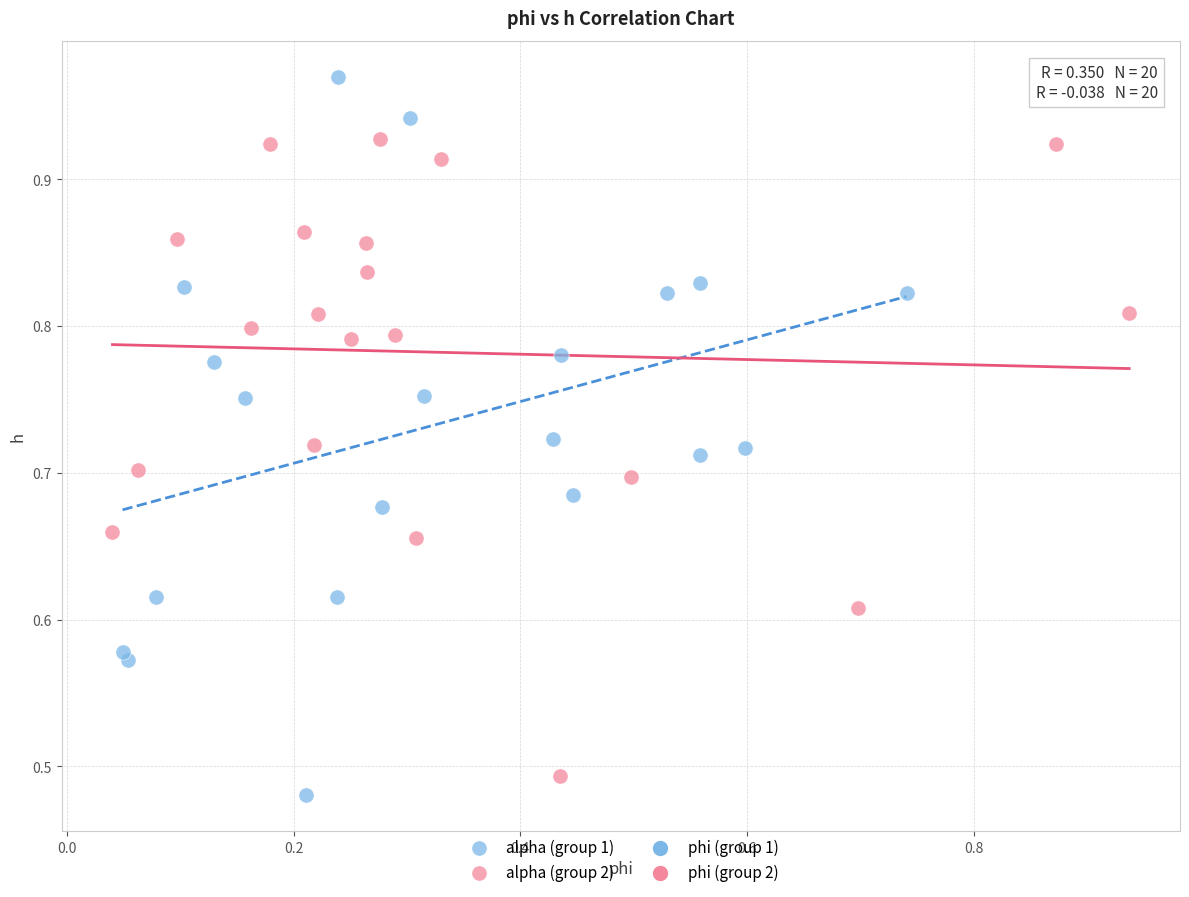

Which series contains the highest Y value?

alpha (group 1)